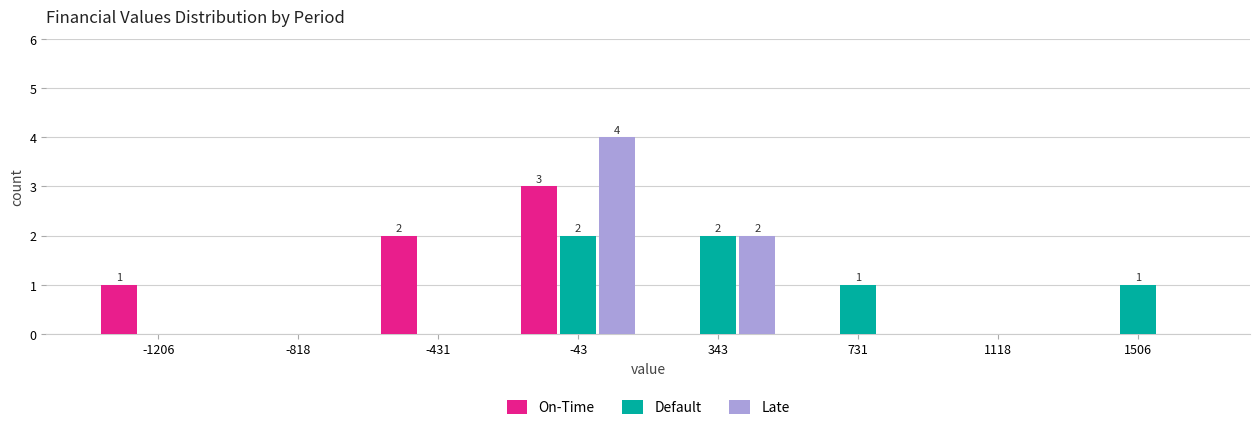

In the Late series, which range on the x-axis has the tallest bar?

-250 to 150